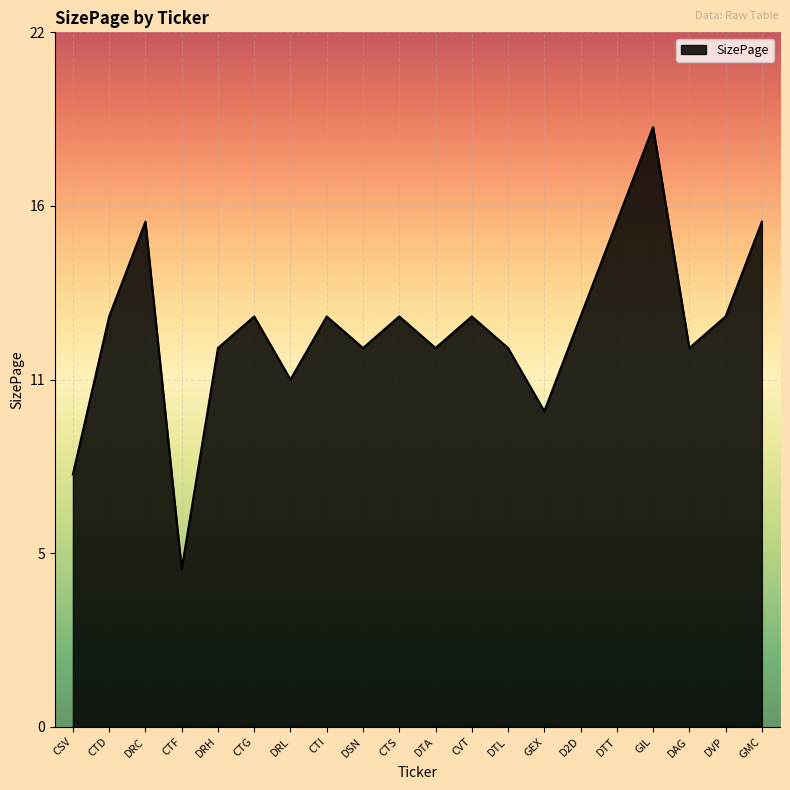

Does the chart have visible grid lines?

Yes